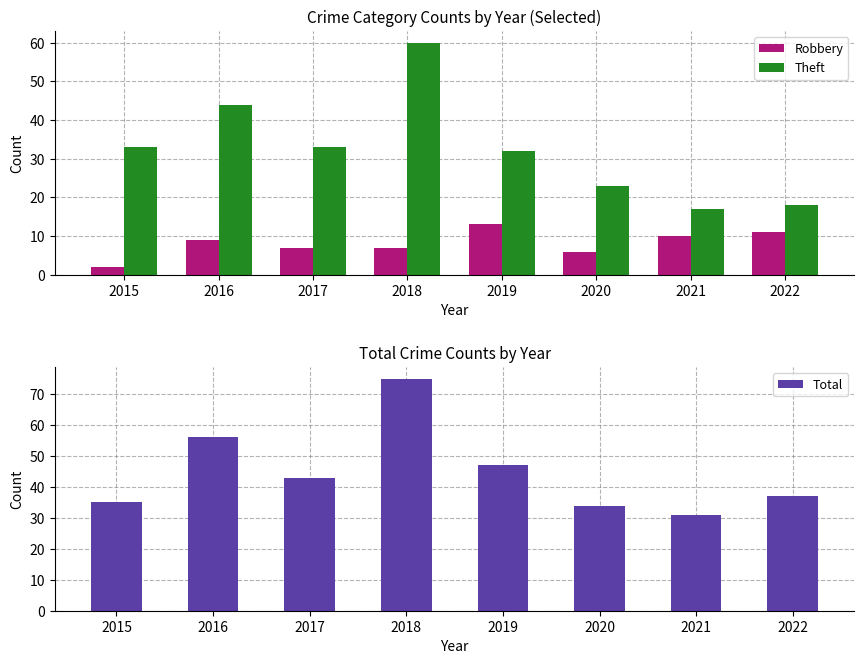

Rank the series at 2018 from lowest to highest value.

Robbery, Theft, Total